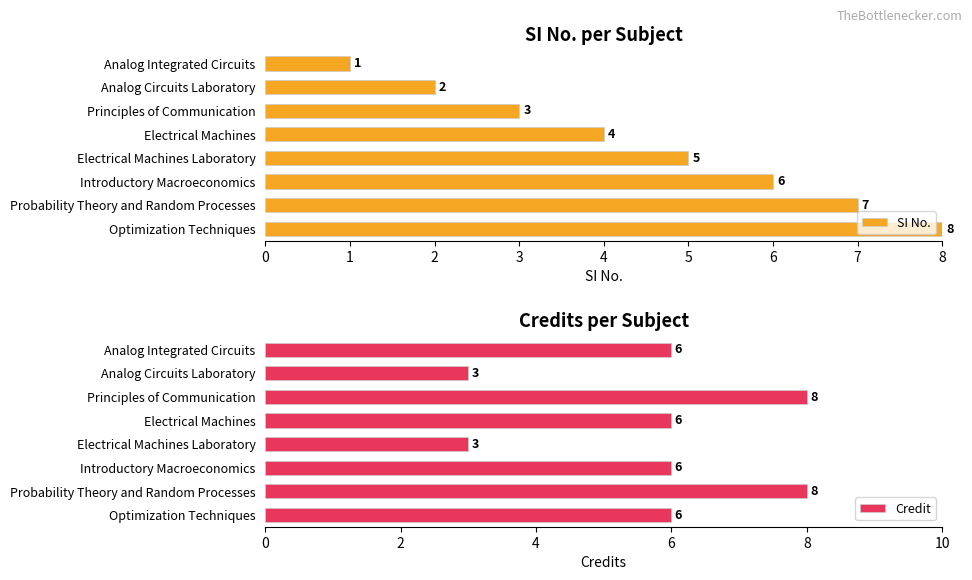

What are all the series names shown in the legend?

SI No., Credit